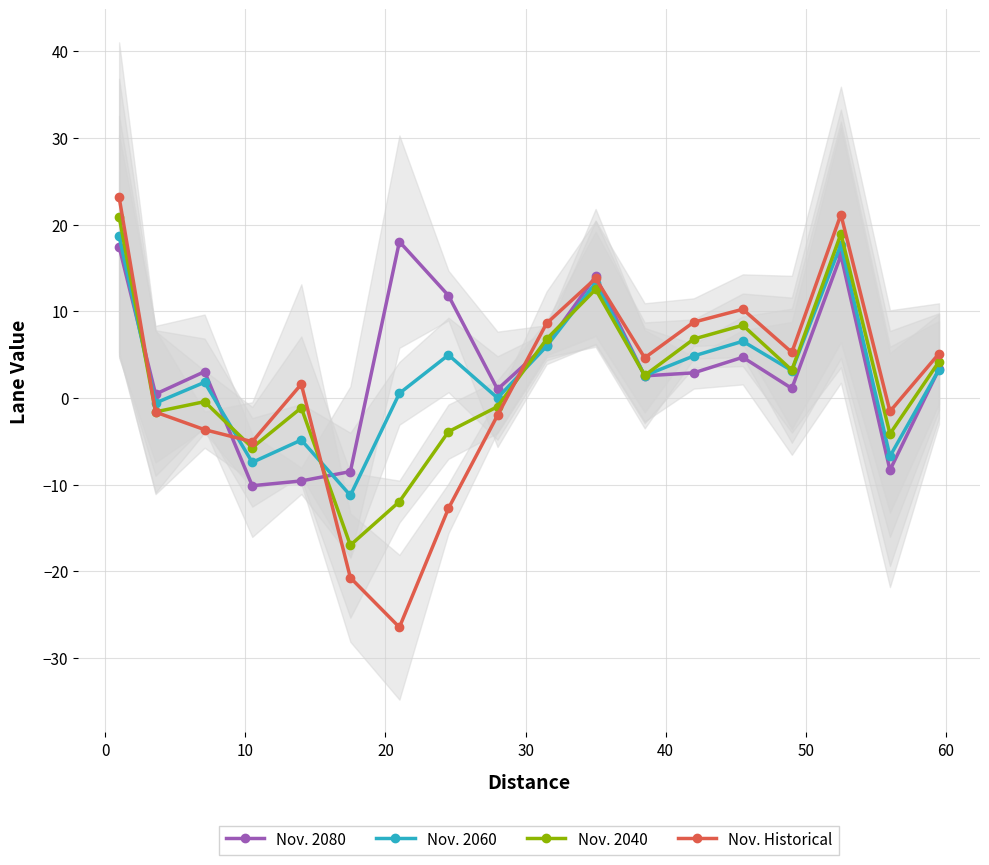

Which series has the largest total across all categories?

Nov. 2080